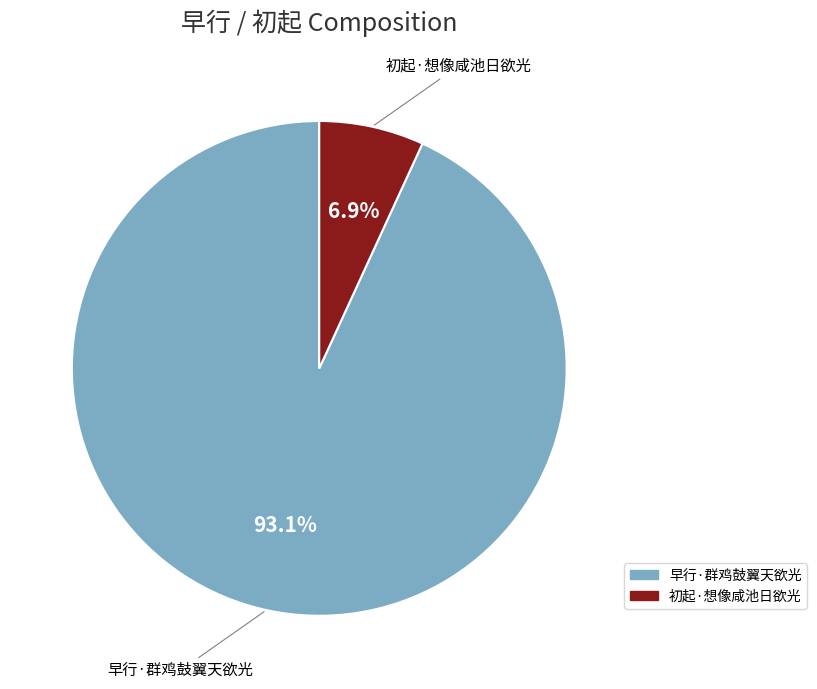

Which slice is the largest?

早行·群鸡鼓翼天欲光